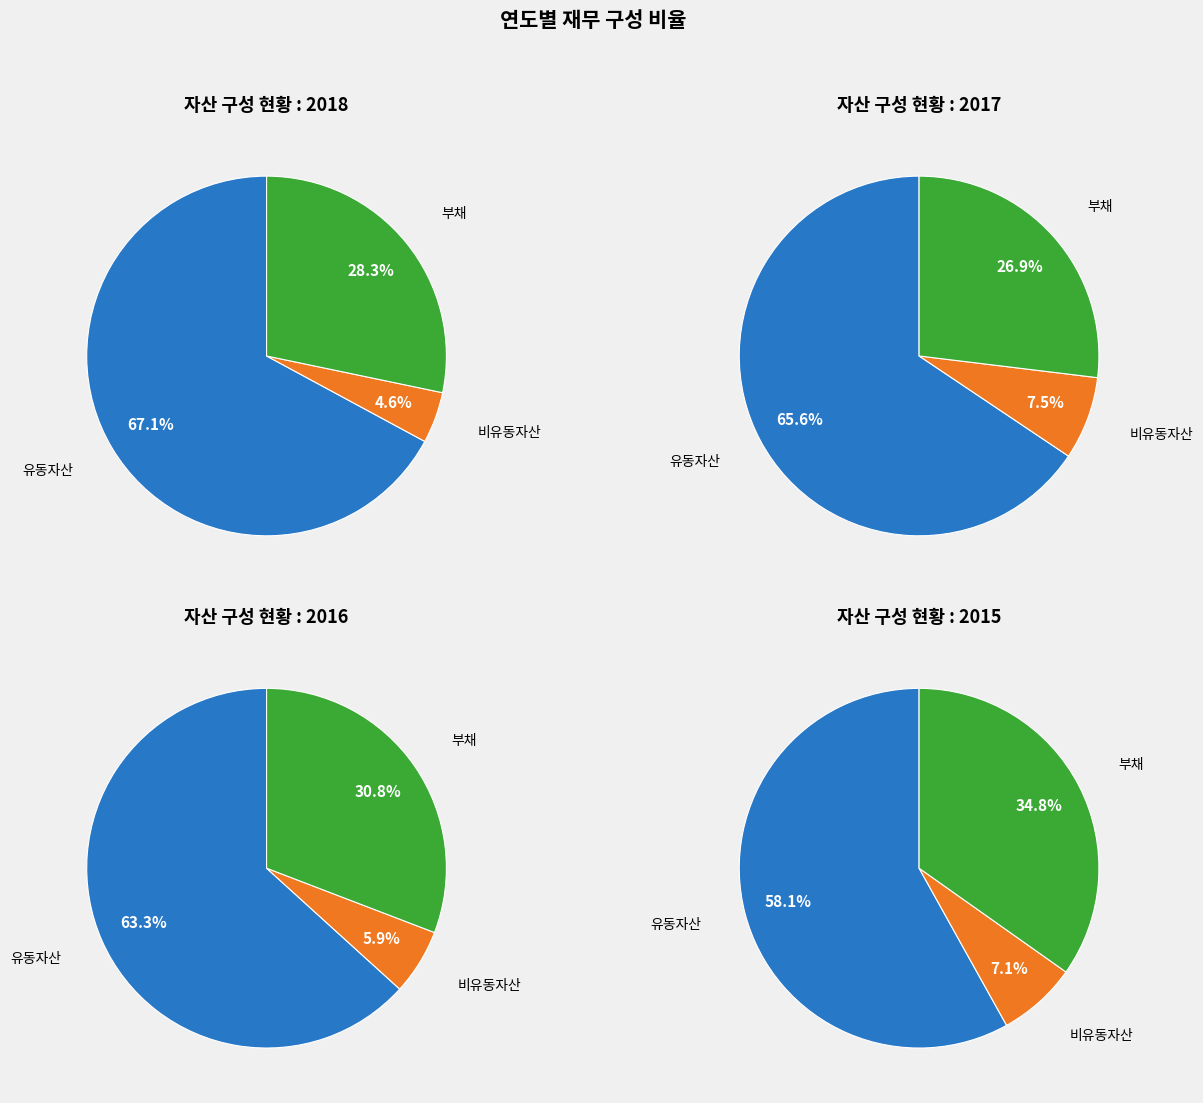

Does 2018 account for over 50% of the chart?

No